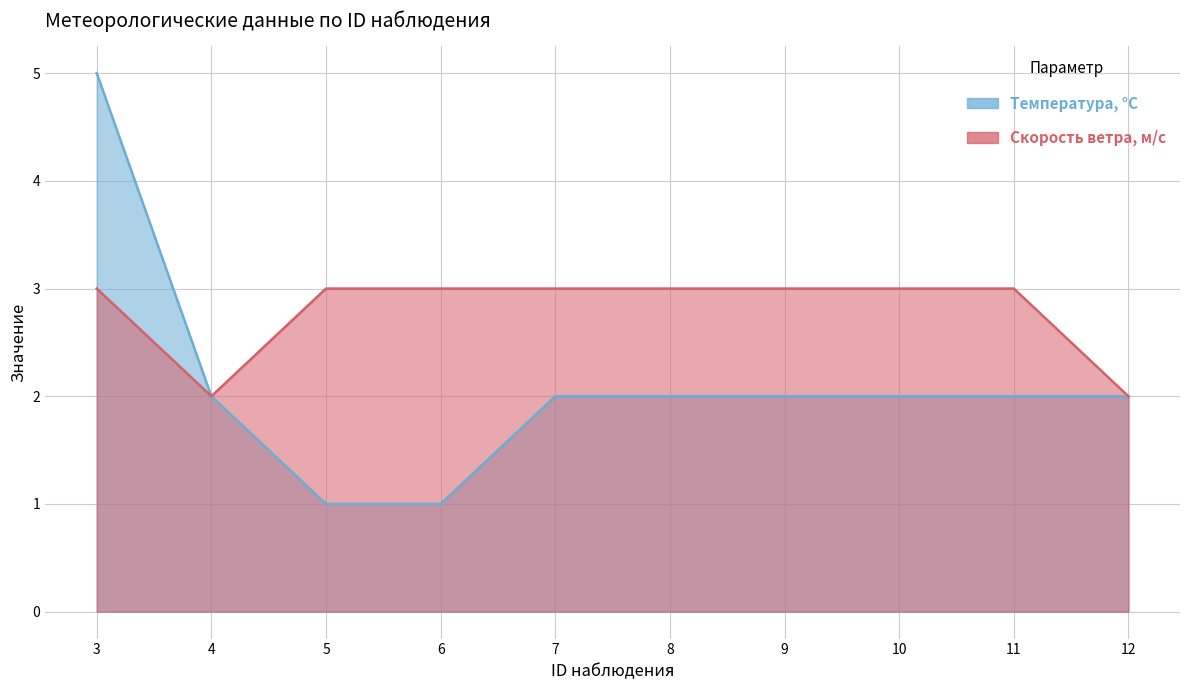

What is the sum of all Скорость ветра, м/с values?

28